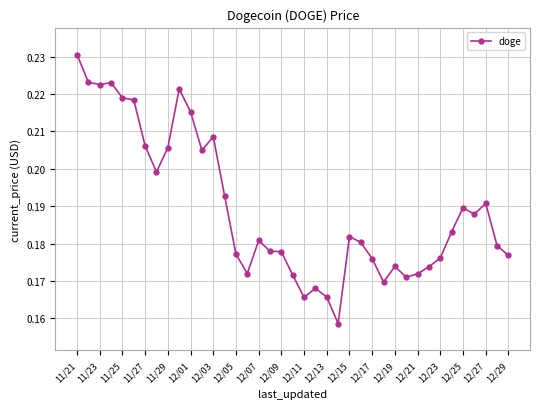

What is the sum of all values?

7.4